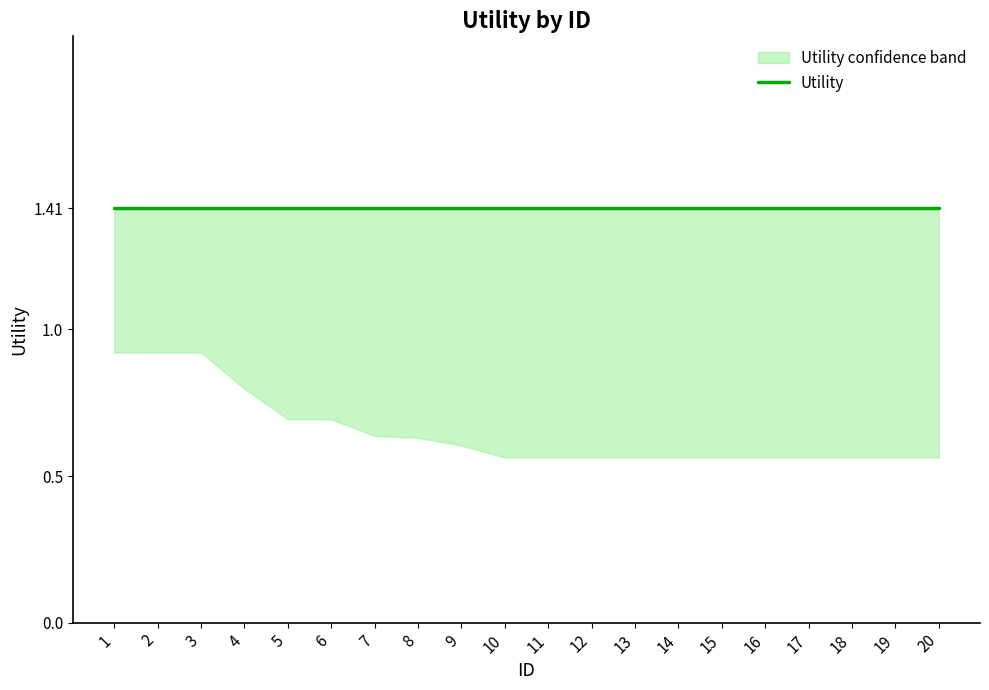

What is the lowest value of the Utility_upper series?

1.4